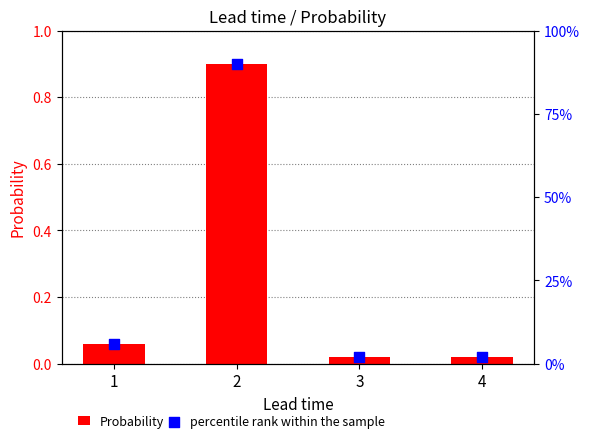

What is the total value across all series at 2?

1.8